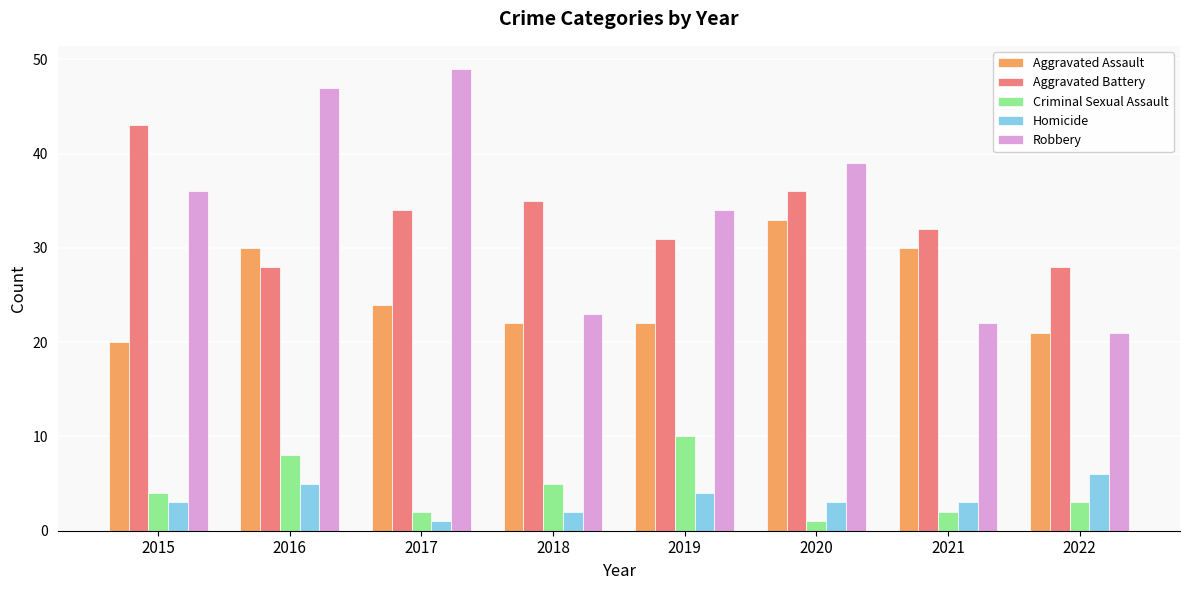

Reading left to right, what are all the values shown in this chart?

Aggravated Assault: 20	30	24	22	22	33	30	21
Aggravated Battery: 43	28	34	35	31	36	32	28
Criminal Sexual Assault: 4	8	2	5	10	1	2	3
Homicide: 3	5	1	2	4	3	3	6
Robbery: 36	47	49	23	34	39	22	21